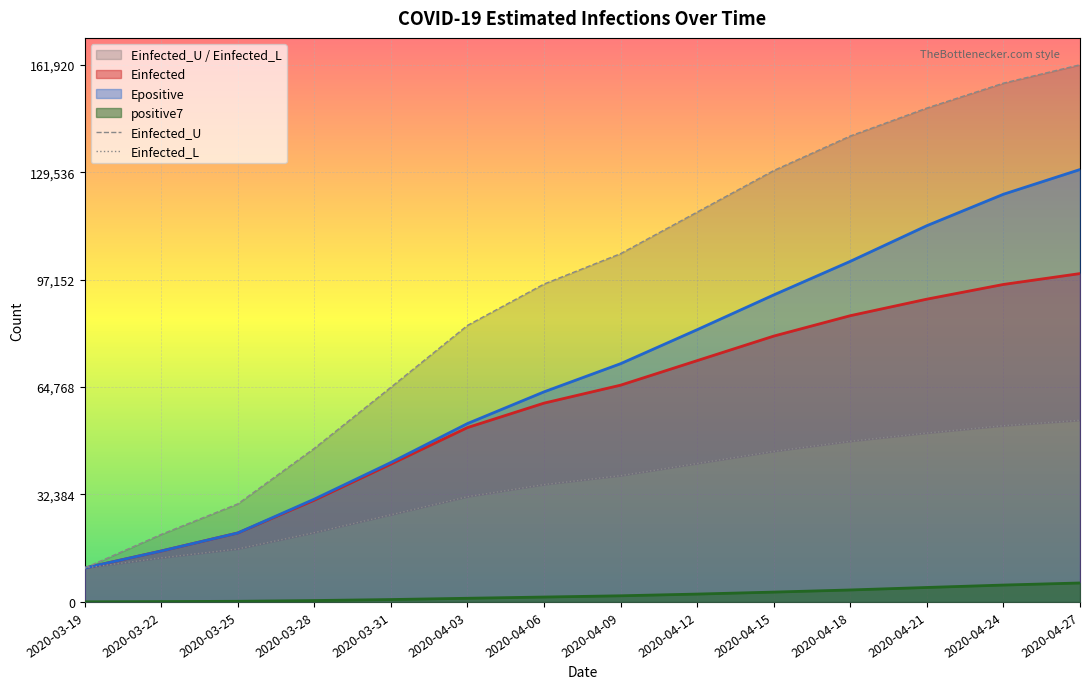

How many values in the Einfected_U series are below 104987?

7